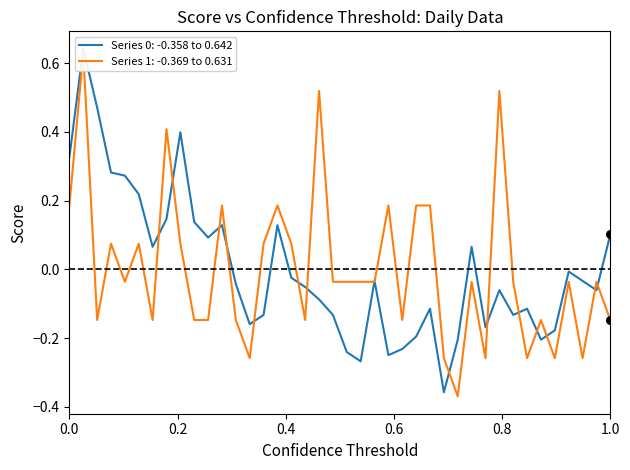

At how many categories does at least one series exceed 0?

22